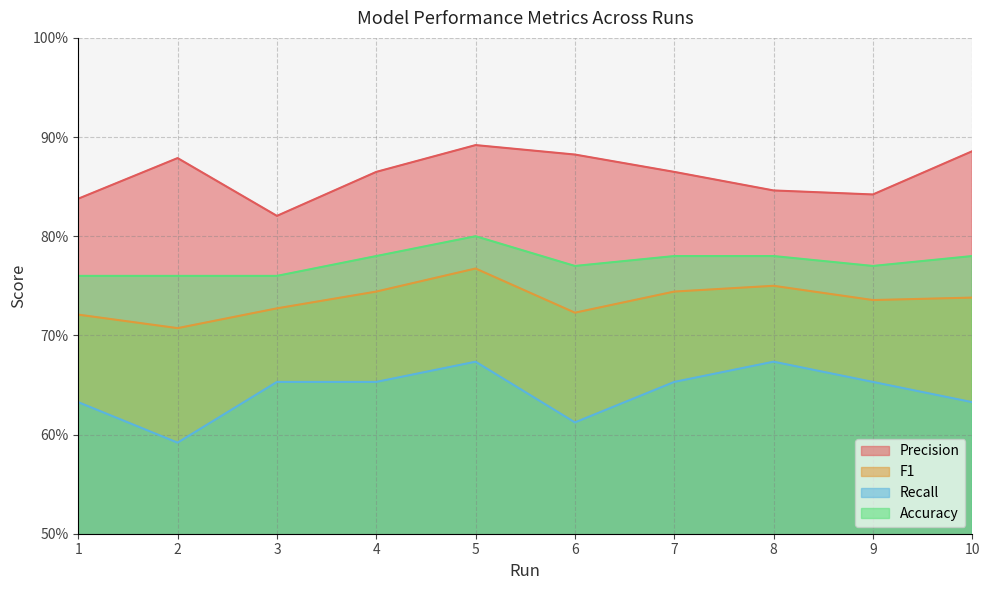

List the series in order of their overall mean, lowest first.

Recall, F1, Accuracy, Precision